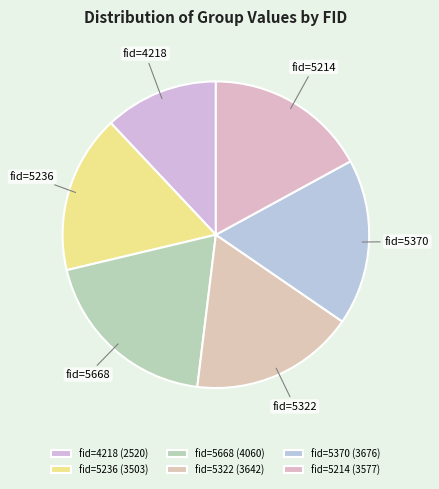

True or false: fid=5370 accounts for 9% of the total.

False